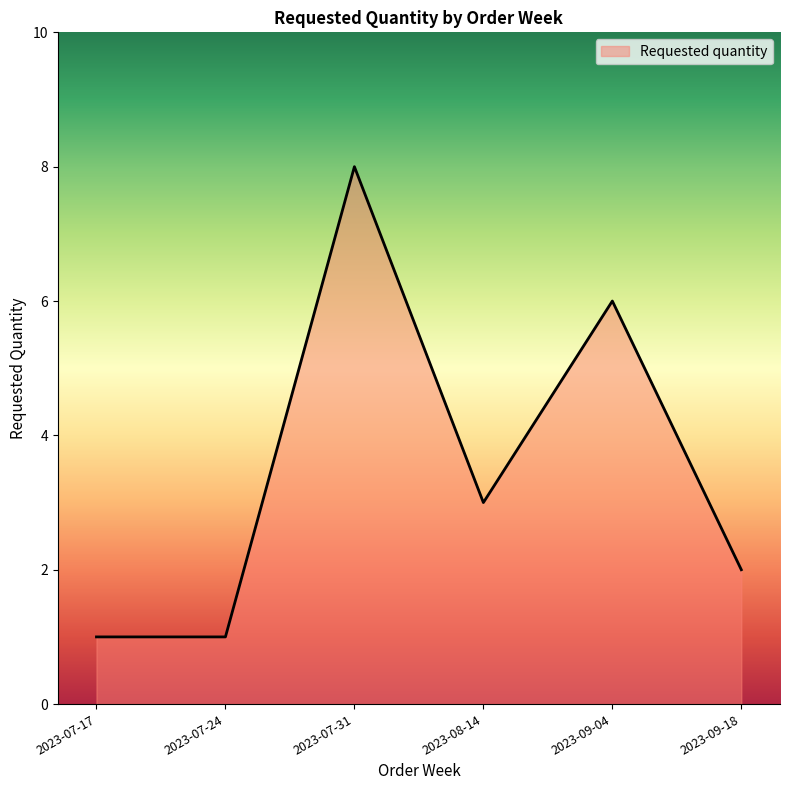

Reading left to right, list all the values displayed in this chart.

1	1	8	3	6	2